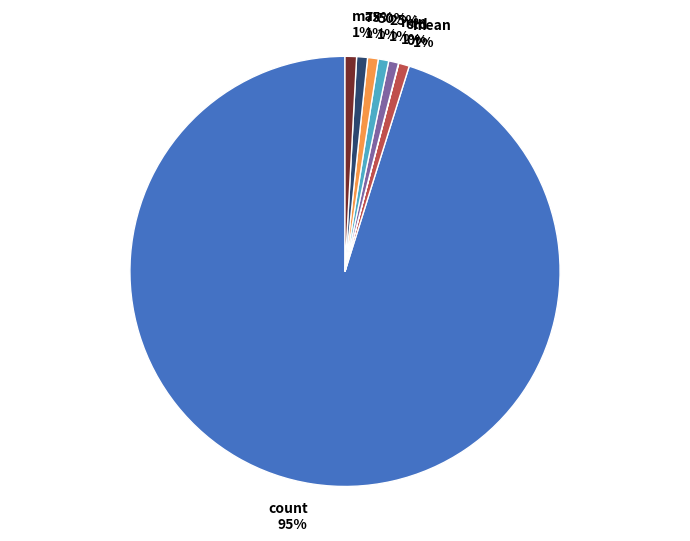

Between std and 25%, which is larger?

25%